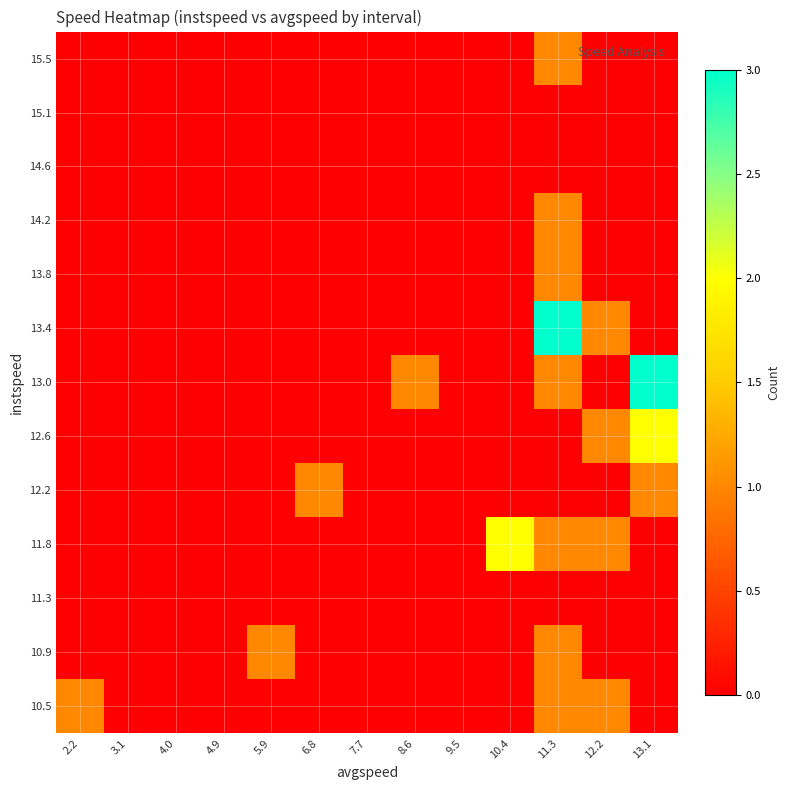

Reading left to right, transcribe all the data shown in this chart.

10.5: 2.2=1	3.1=0	4.0=0	4.9=0	5.9=0	6.8=0	7.7=0	8.6=0	9.5=0	10.4=0	11.3=1	12.2=1	13.1=0
10.9: 2.2=0	3.1=0	4.0=0	4.9=0	5.9=1	6.8=0	7.7=0	8.6=0	9.5=0	10.4=0	11.3=1	12.2=0	13.1=0
11.3: 2.2=0	3.1=0	4.0=0	4.9=0	5.9=0	6.8=0	7.7=0	8.6=0	9.5=0	10.4=0	11.3=0	12.2=0	13.1=0
11.8: 2.2=0	3.1=0	4.0=0	4.9=0	5.9=0	6.8=0	7.7=0	8.6=0	9.5=0	10.4=2	11.3=1	12.2=1	13.1=0
12.2: 2.2=0	3.1=0	4.0=0	4.9=0	5.9=0	6.8=1	7.7=0	8.6=0	9.5=0	10.4=0	11.3=0	12.2=0	13.1=1
12.6: 2.2=0	3.1=0	4.0=0	4.9=0	5.9=0	6.8=0	7.7=0	8.6=0	9.5=0	10.4=0	11.3=0	12.2=1	13.1=2
13.0: 2.2=0	3.1=0	4.0=0	4.9=0	5.9=0	6.8=0	7.7=0	8.6=1	9.5=0	10.4=0	11.3=1	12.2=0	13.1=3
13.4: 2.2=0	3.1=0	4.0=0	4.9=0	5.9=0	6.8=0	7.7=0	8.6=0	9.5=0	10.4=0	11.3=3	12.2=1	13.1=0
13.8: 2.2=0	3.1=0	4.0=0	4.9=0	5.9=0	6.8=0	7.7=0	8.6=0	9.5=0	10.4=0	11.3=1	12.2=0	13.1=0
14.2: 2.2=0	3.1=0	4.0=0	4.9=0	5.9=0	6.8=0	7.7=0	8.6=0	9.5=0	10.4=0	11.3=1	12.2=0	13.1=0
14.6: 2.2=0	3.1=0	4.0=0	4.9=0	5.9=0	6.8=0	7.7=0	8.6=0	9.5=0	10.4=0	11.3=0	12.2=0	13.1=0
15.1: 2.2=0	3.1=0	4.0=0	4.9=0	5.9=0	6.8=0	7.7=0	8.6=0	9.5=0	10.4=0	11.3=0	12.2=0	13.1=0
15.5: 2.2=0	3.1=0	4.0=0	4.9=0	5.9=0	6.8=0	7.7=0	8.6=0	9.5=0	10.4=0	11.3=1	12.2=0	13.1=0